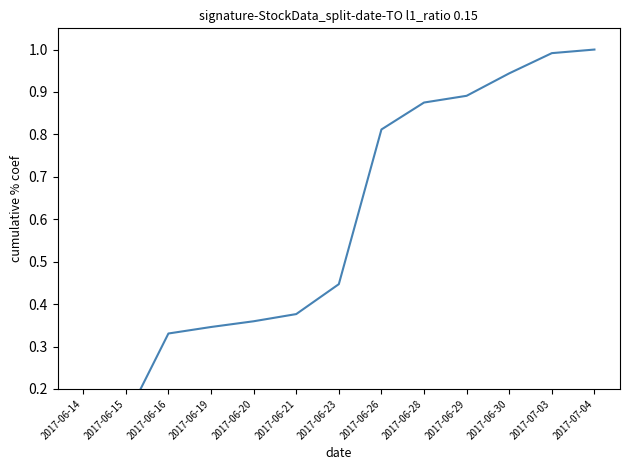

The chart shows a value of 0.1 at 2017-06-15. True or false?

True